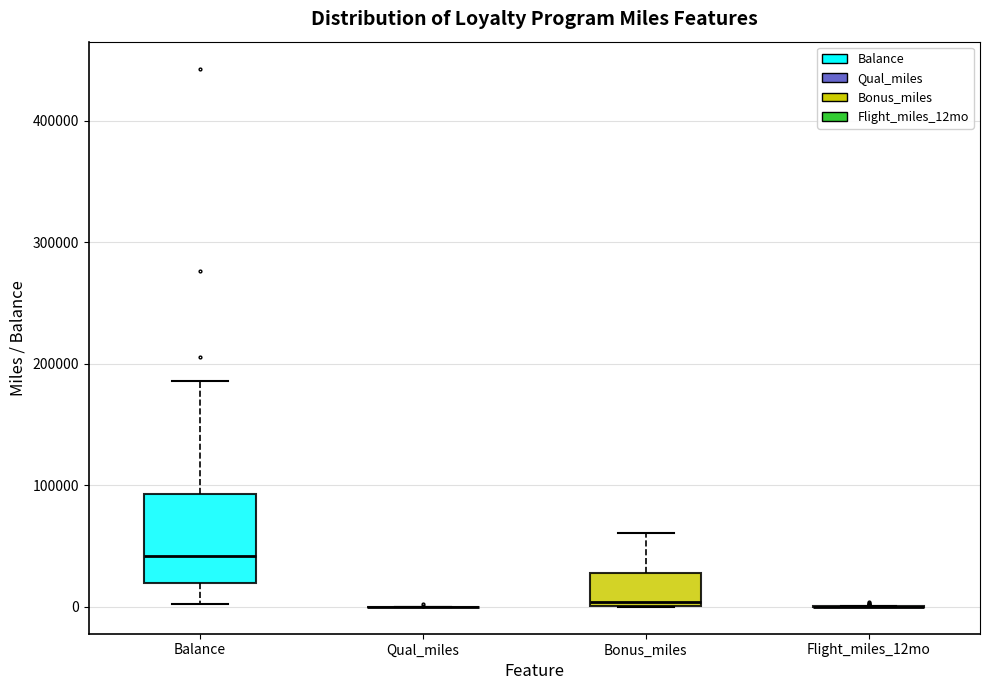

Reading left to right, read every box against the y-axis: the position of its median line, the range the box covers, and the ends of its whiskers. The values are not printed on the chart, so give them approximately, as read against the axis.

Balance: median 40000, box 20000 to 90000, whiskers 0 to 190000
Qual_miles: box collapsed to a line at 0, whiskers 0 to 0
Bonus_miles: median 0 (just above the box's lower edge), box 0 to 30000, whiskers 0 to 60000
Flight_miles_12mo: box collapsed to a line at 0, whiskers 0 to 0